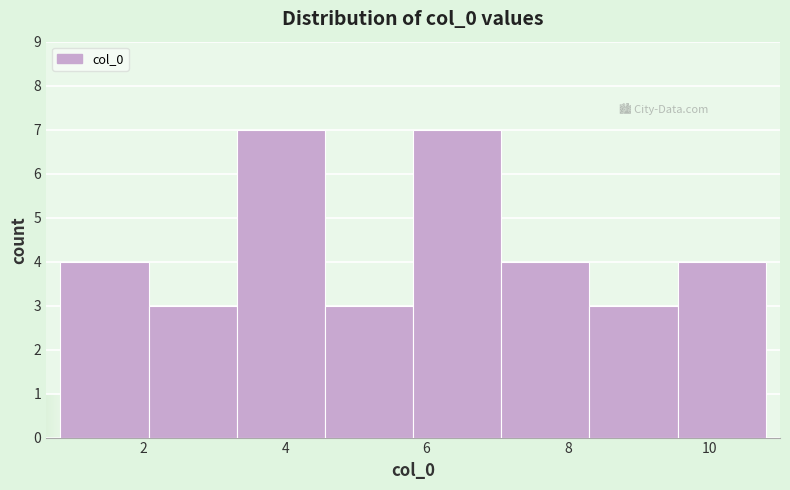

How tall is the bar that spans 7.0 to 8.4 on the x-axis? Neither the bar edges nor the heights are printed on the chart, so give them approximately, as read against the axes.

4